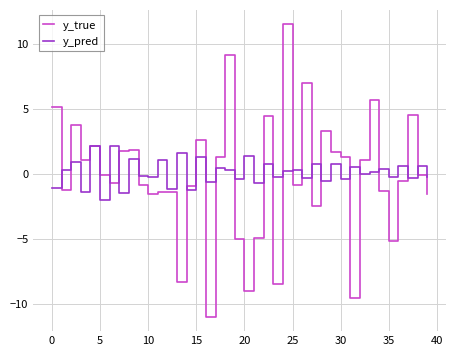

What is the greatest value displayed?

11.5